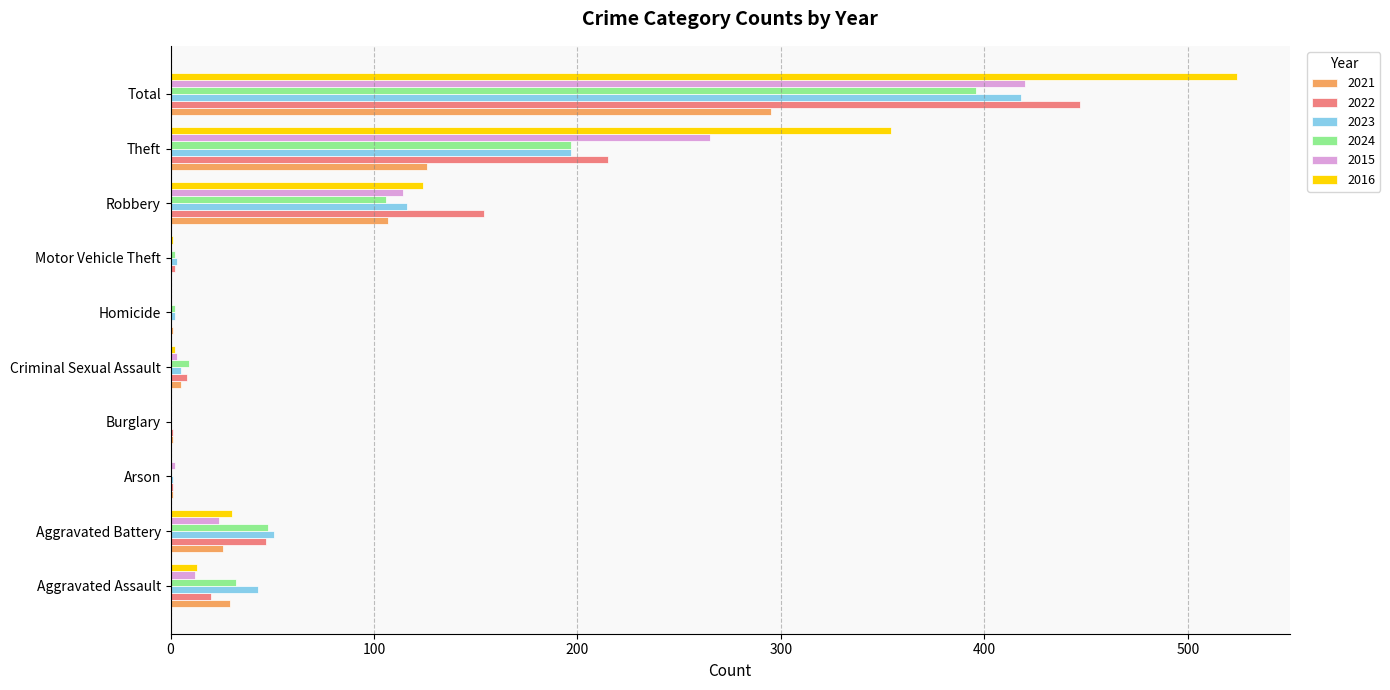

At which category is the sum across all series the highest?

Total